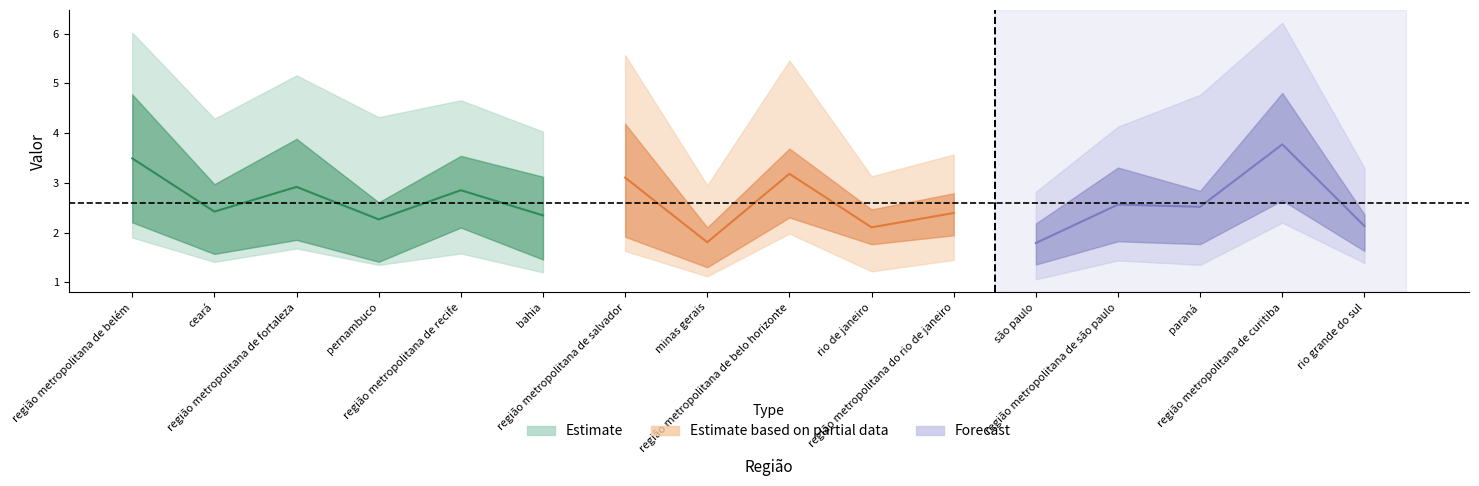

What is the smallest value displayed?

1.1